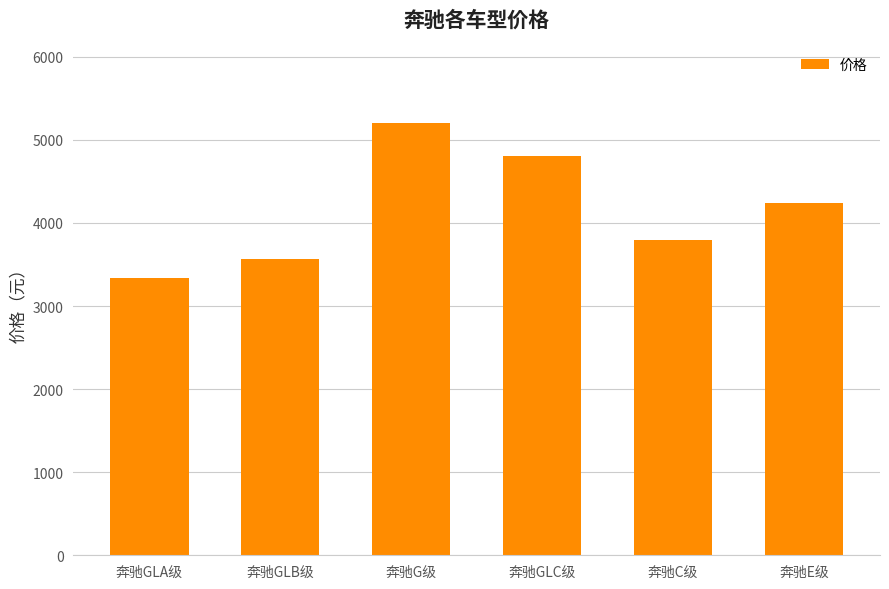

How many values are below 4240?

3